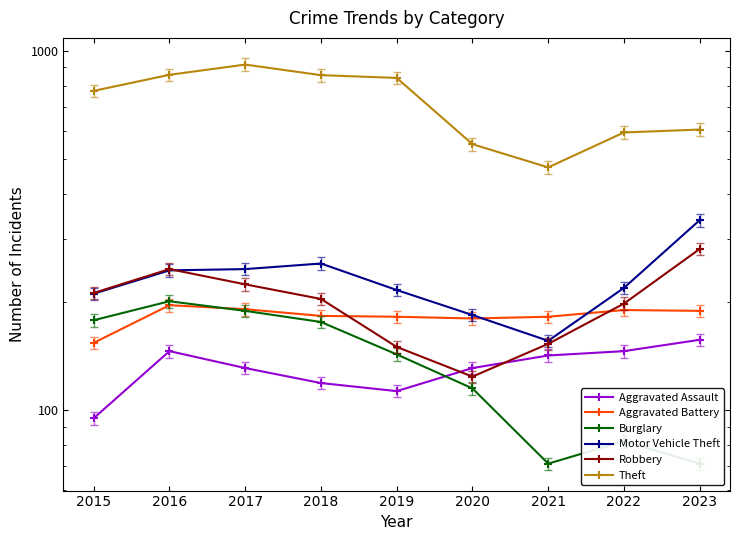

At which label does Aggravated Assault reach its peak?

2023